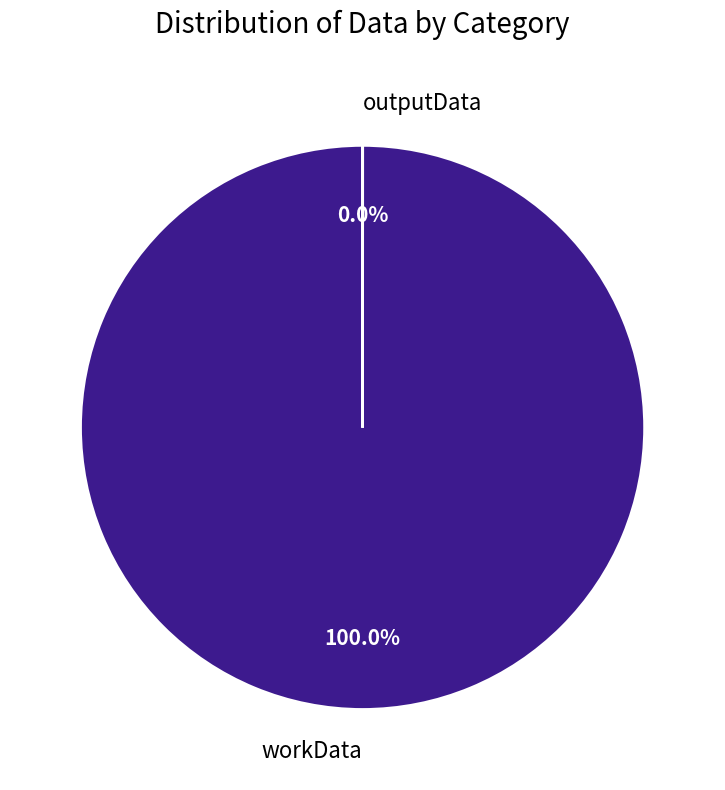

Which slice is the largest?

workData